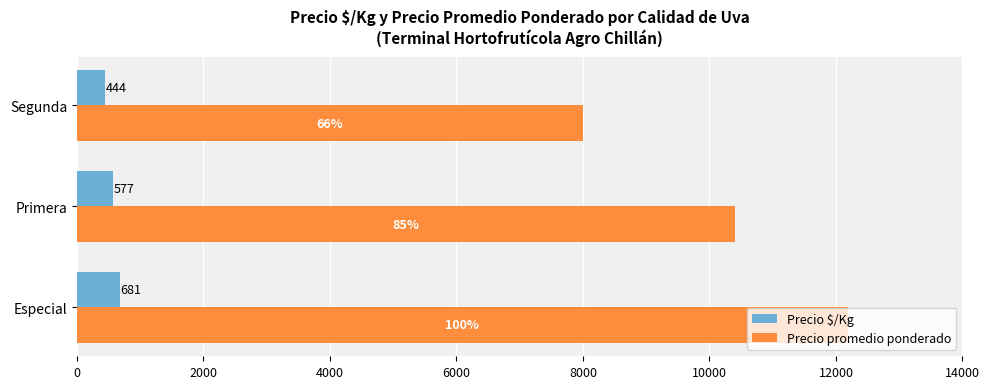

Which series has the largest total across all categories?

Precio promedio ponderado